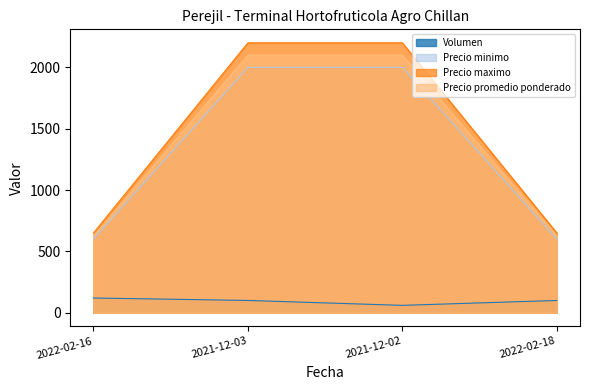

What is the difference between the Precio maximo values at 2021-12-03 and 2022-02-18?

1550